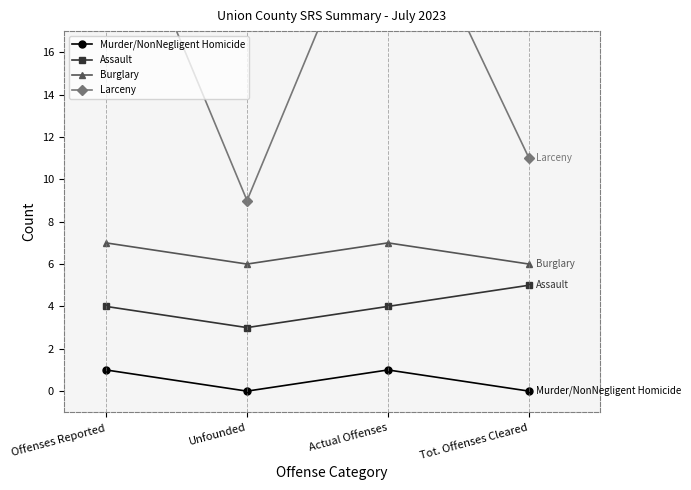

Where does the Assault series first go above 4?

Tot. Offenses Cleared